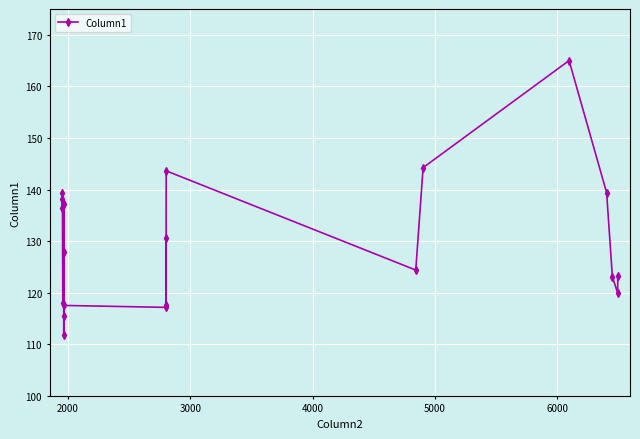

How many points are lower than both their immediate neighbors (excluding endpoints)?

7